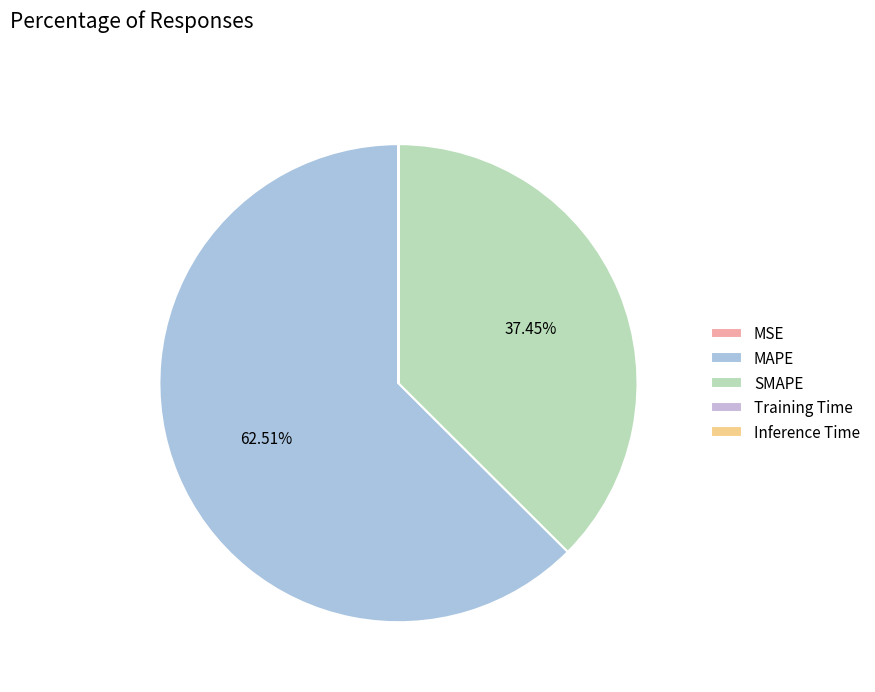

Is MAPE the majority of the pie?

Yes